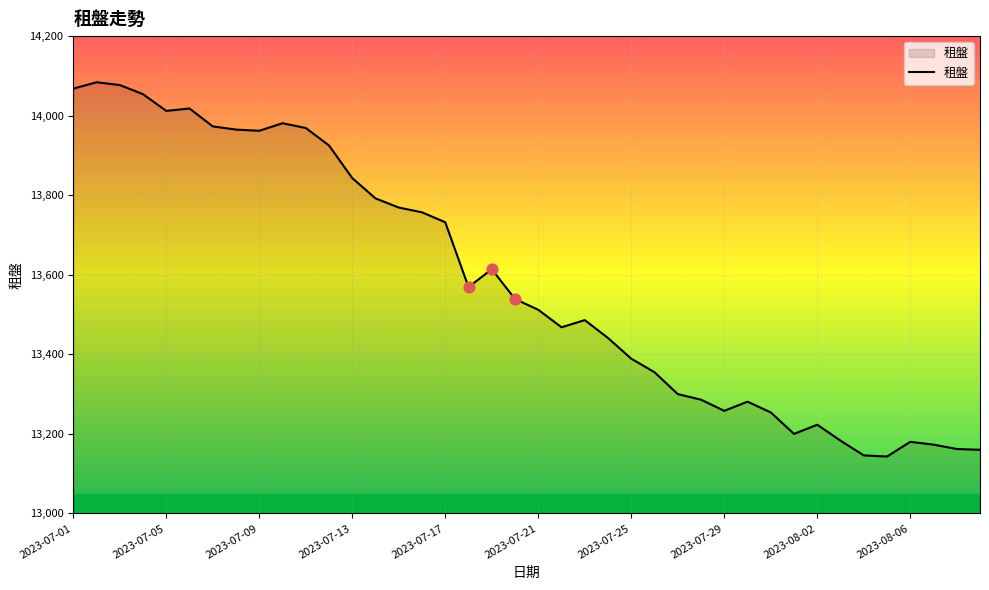

What is the greatest value displayed?

14084